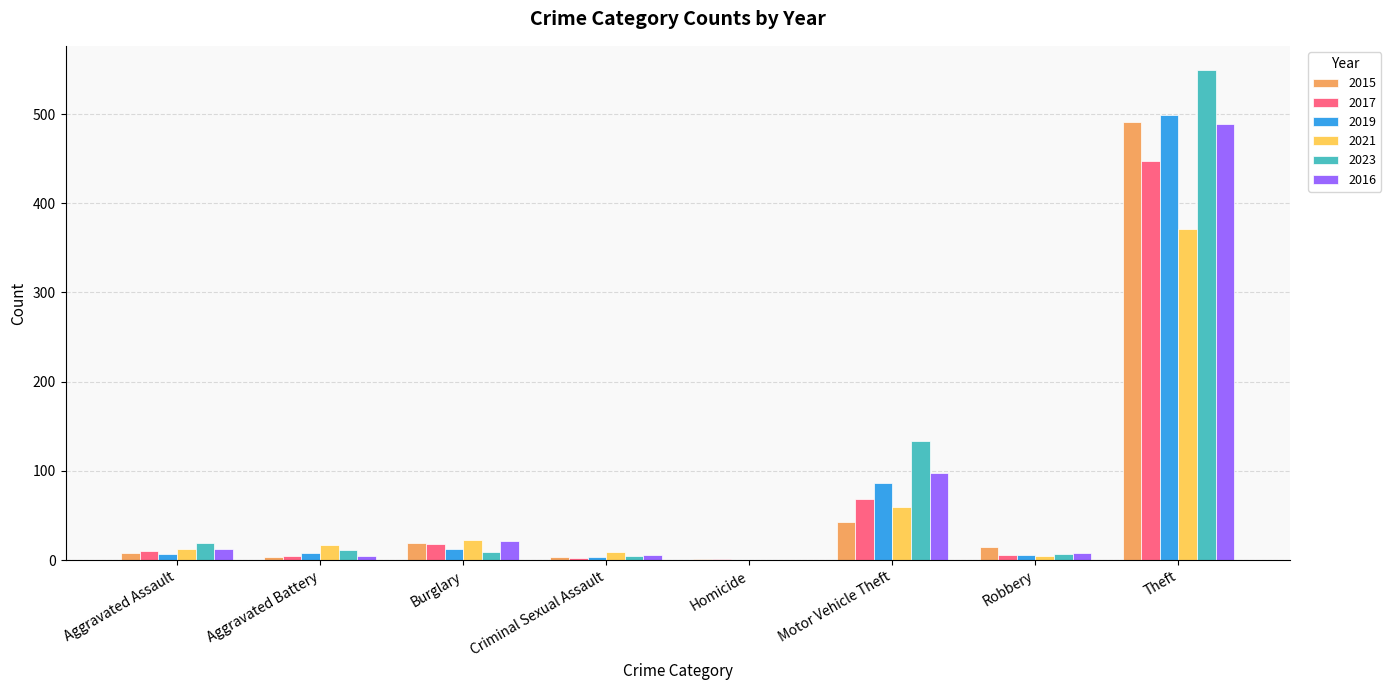

What is the sum of all 2017 values?

558